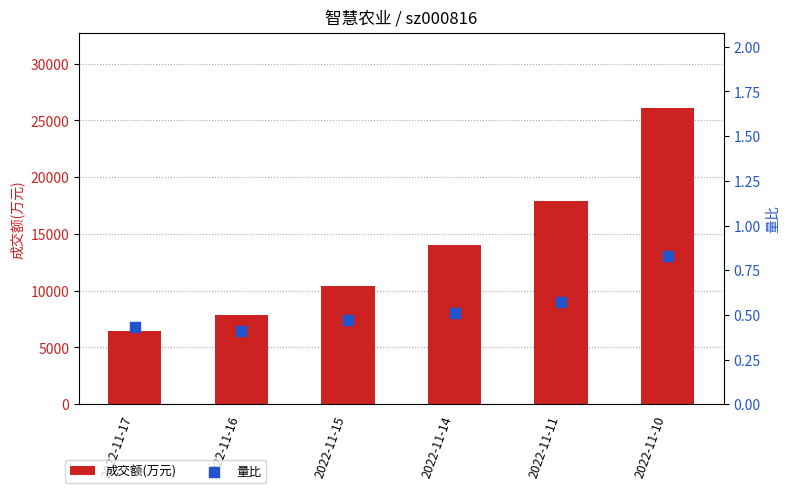

At which category is the sum across all series the highest?

2022-11-10